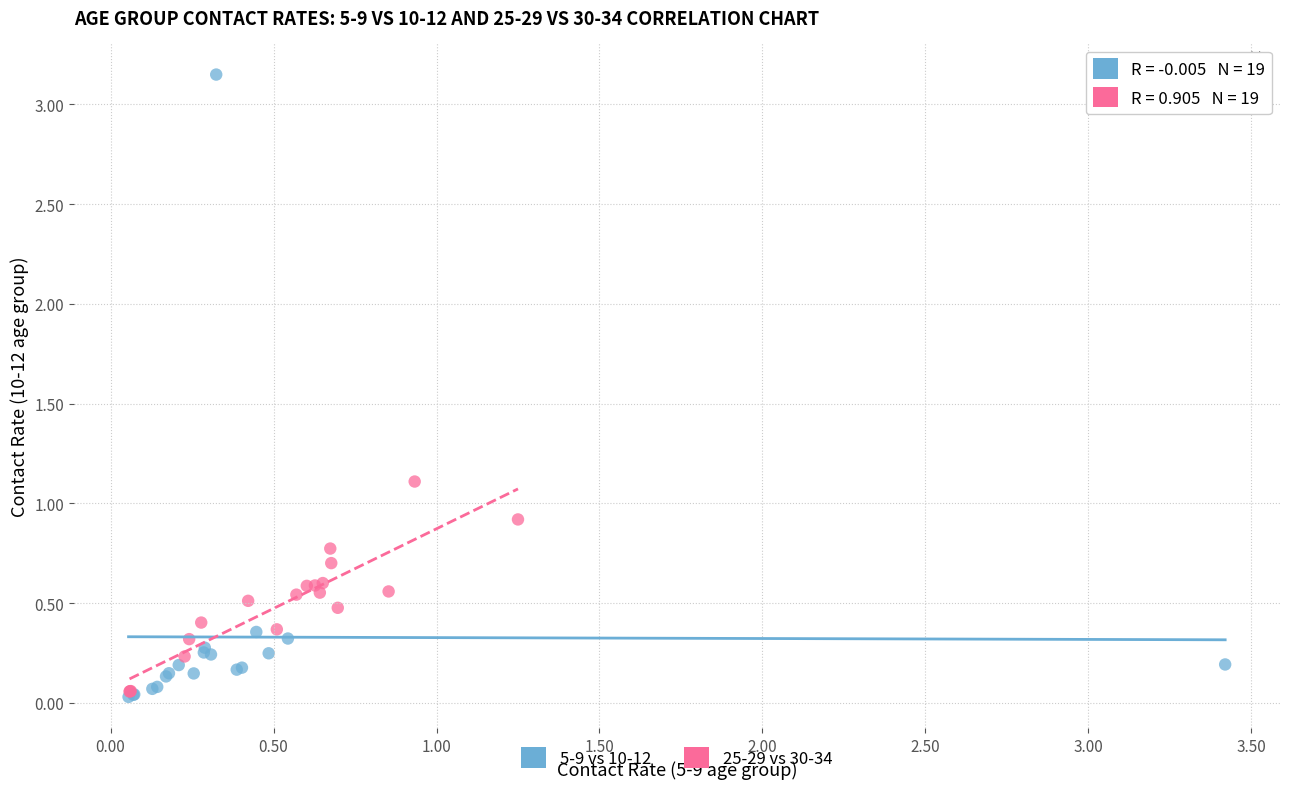

What are all the series names shown in the legend?

5-9 vs 10-12, 25-29 vs 30-34